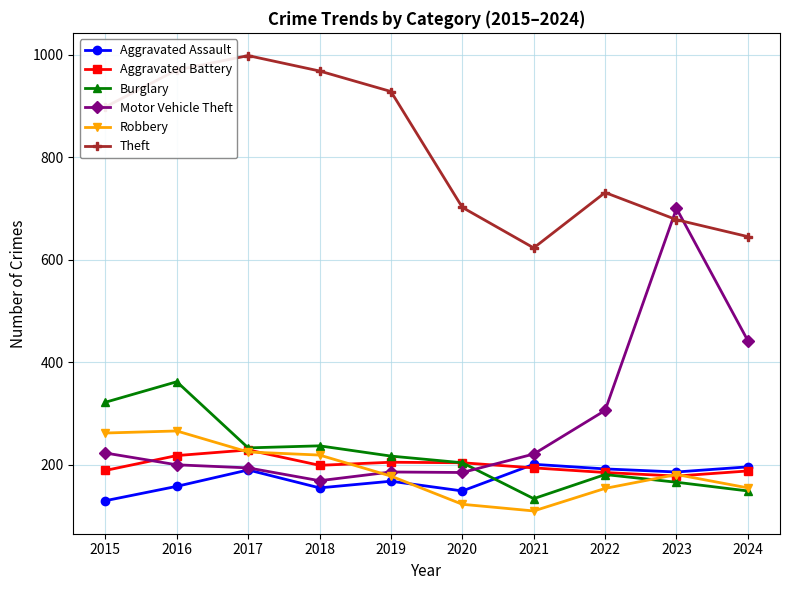

What is the difference between the Burglary values at 2017 and 2022?

52